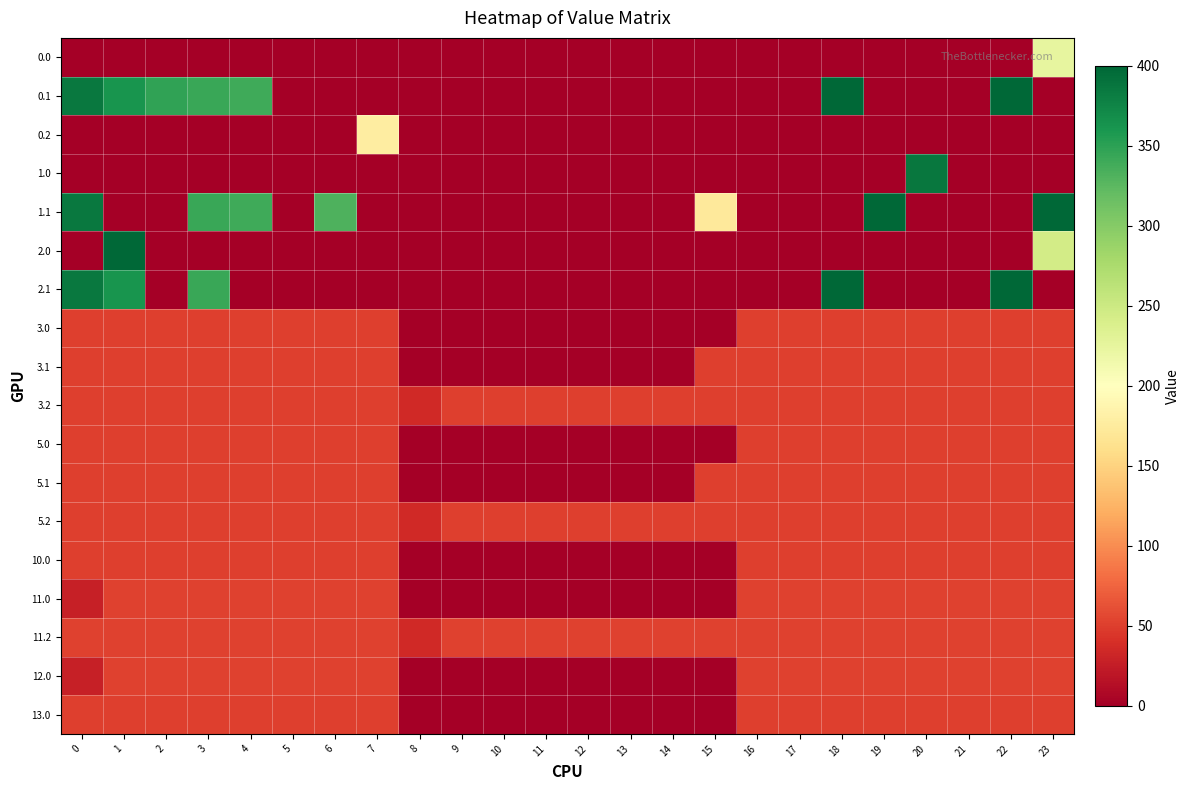

What is the total value across all series at 17?

564.0